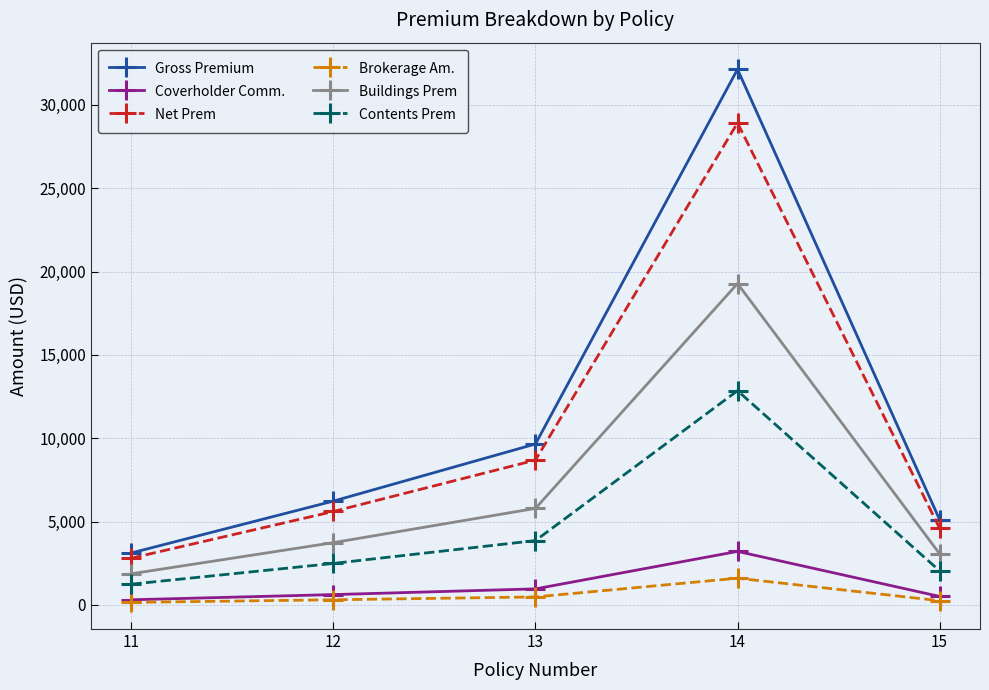

True or false: Net Prem has more than 0 interior local peaks.

True